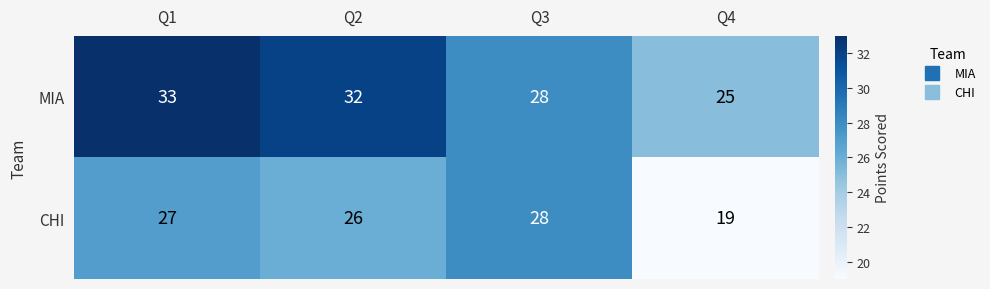

Read the CHI value at Q3.

28